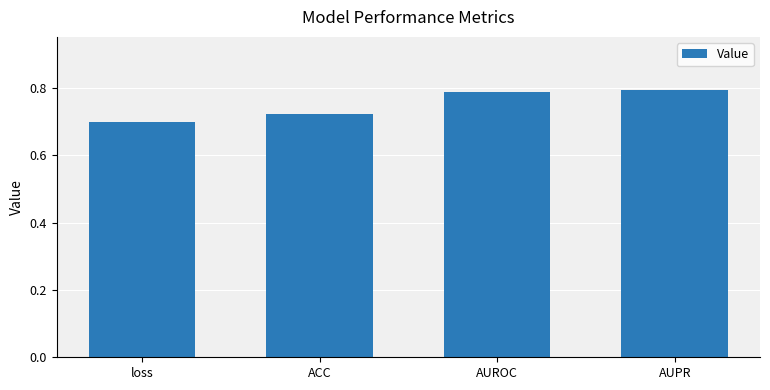

Is it true that the value at ACC is 0.7?

True